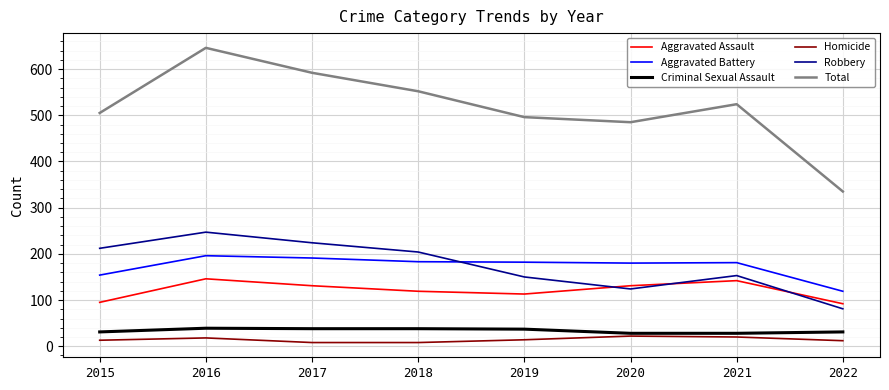

What is the average value of the Robbery series?

174